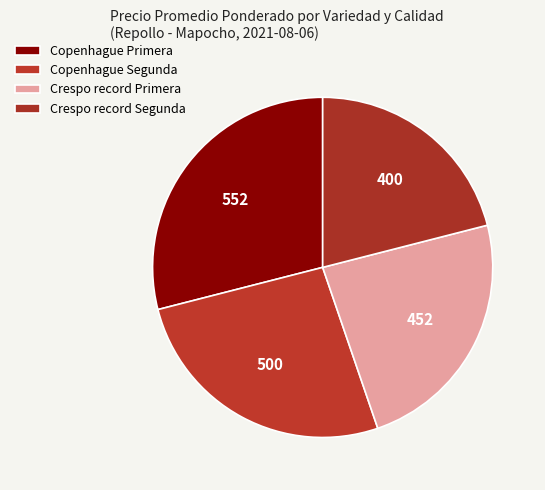

Count the number of slices in the pie.

4